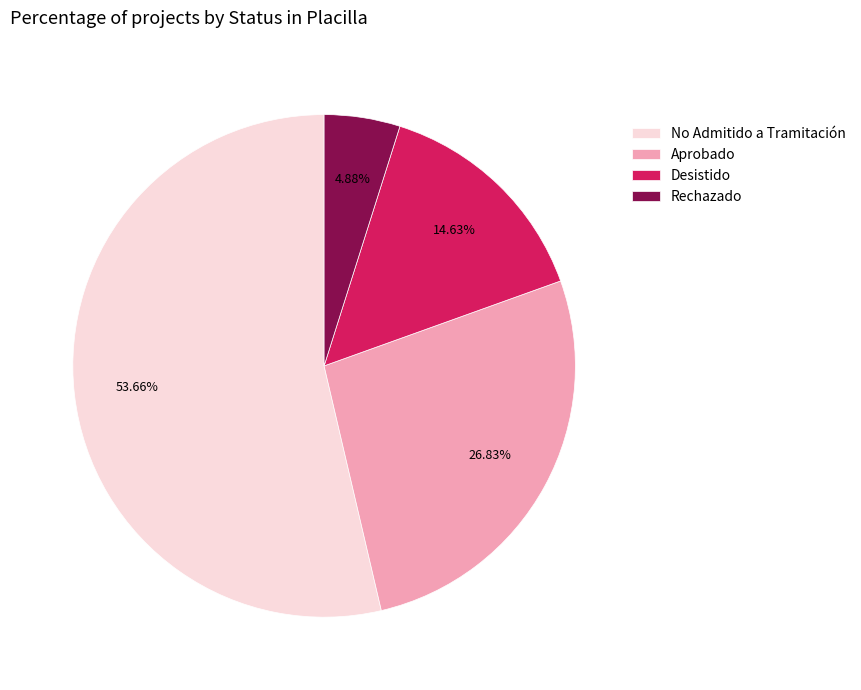

What is the ratio of the value at Desistido to the value at Rechazado?

3.0